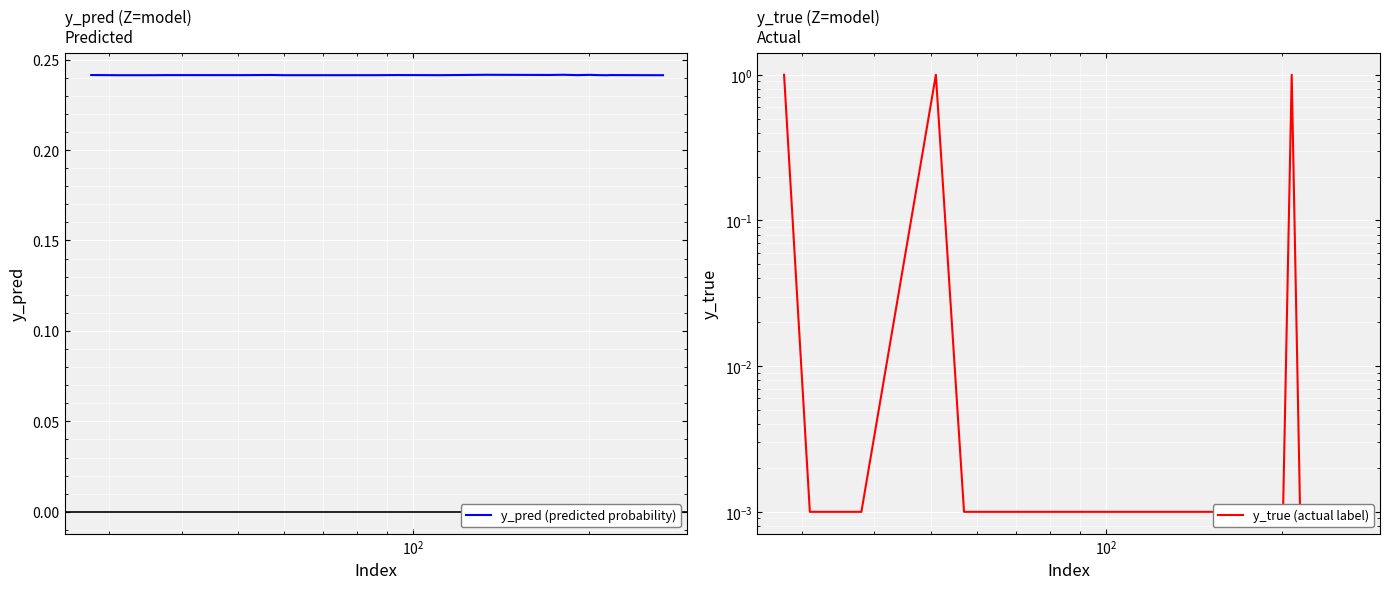

Which series has the largest range (max minus min)?

y_true (actual label)